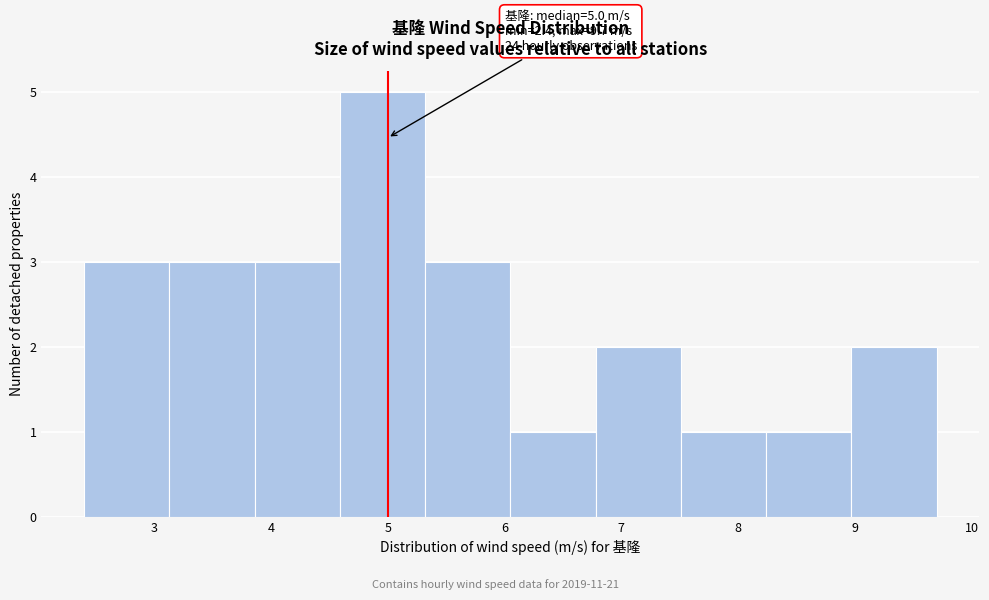

Over which range of the x-axis is the bar tallest?

4.59 to 5.32